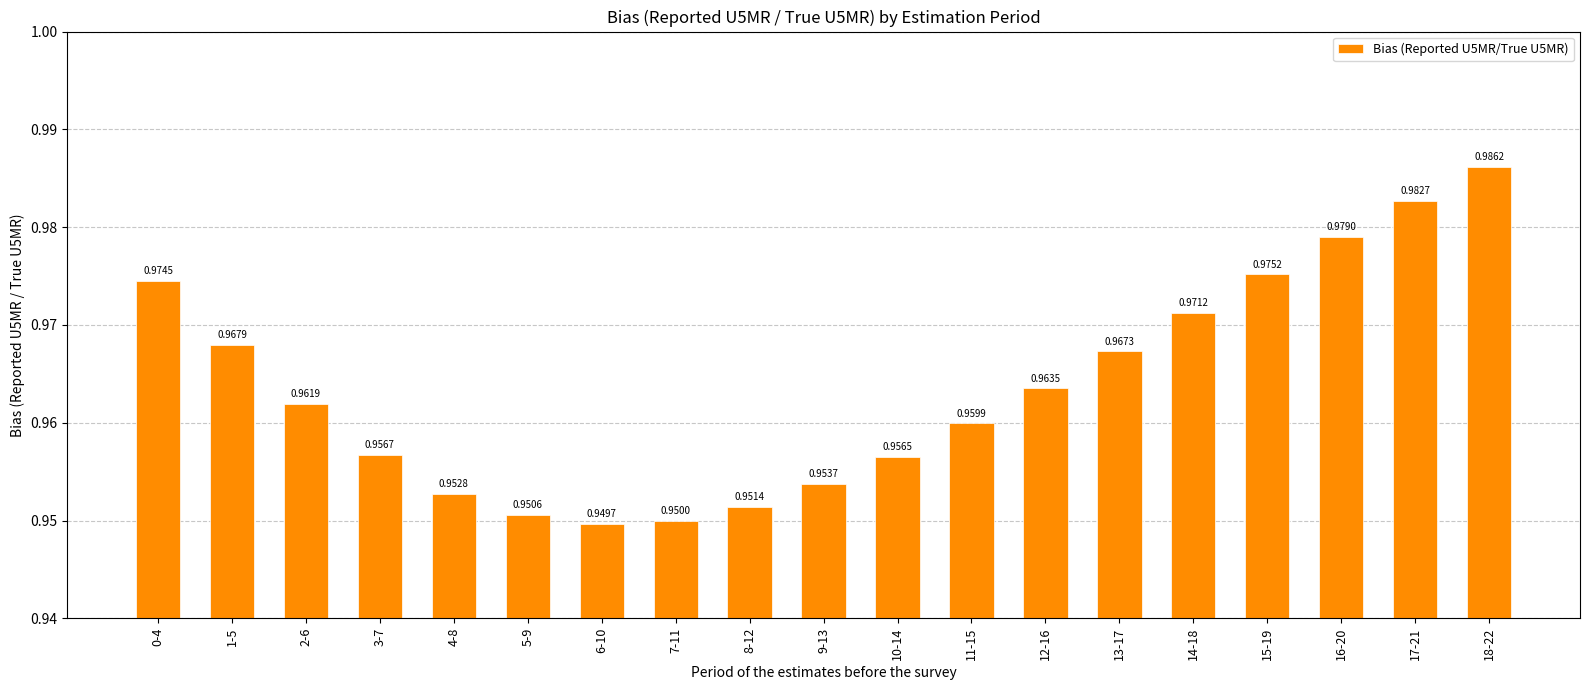

Between 3-7 and 8-12, which is larger?

3-7